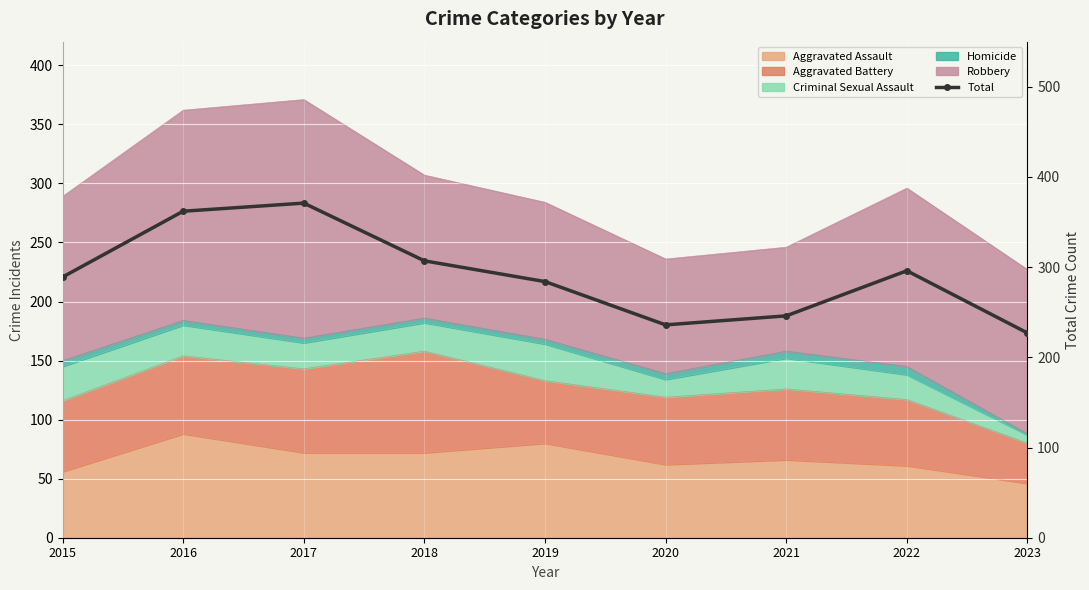

What is the difference between the maximum and minimum values?

144